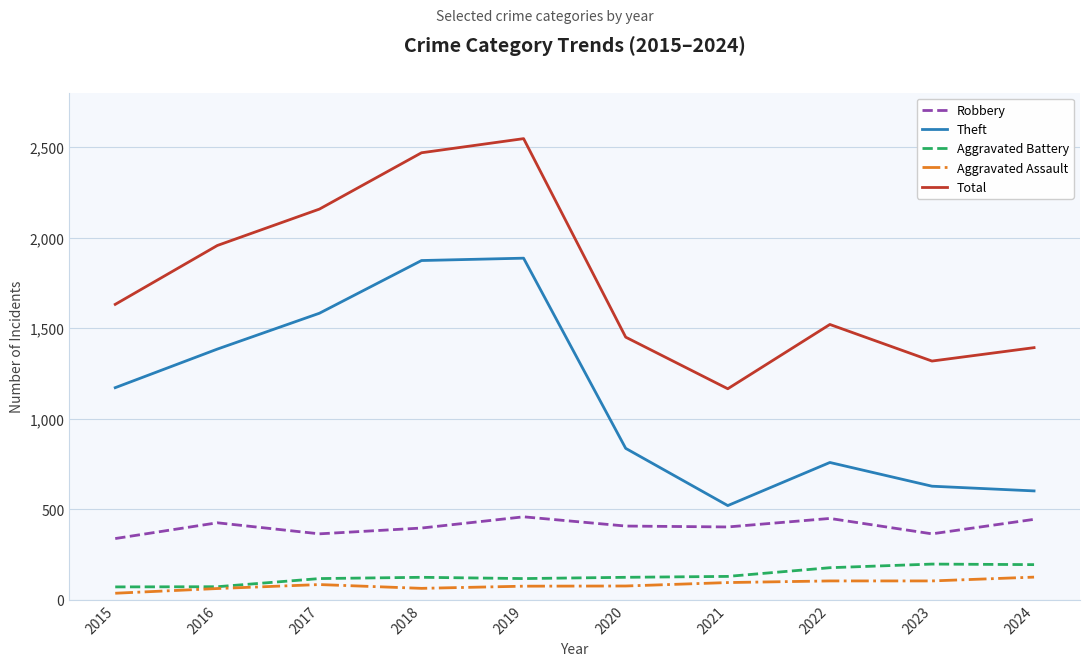

What are all the series names shown in the legend?

Robbery, Theft, Aggravated Battery, Aggravated Assault, Total